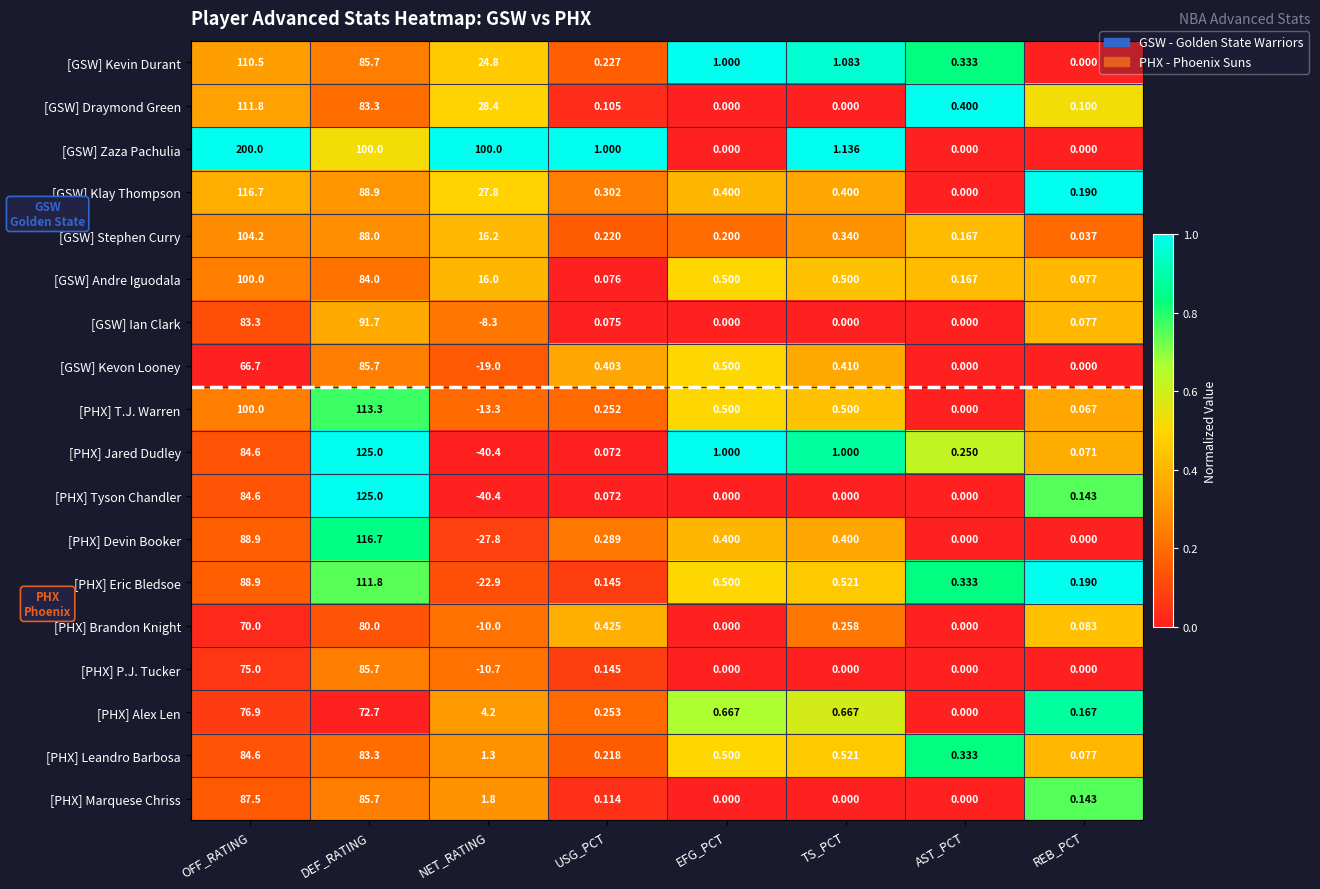

At which label does [PHX] T.J. Warren first exceed 0?

OFF_RATING